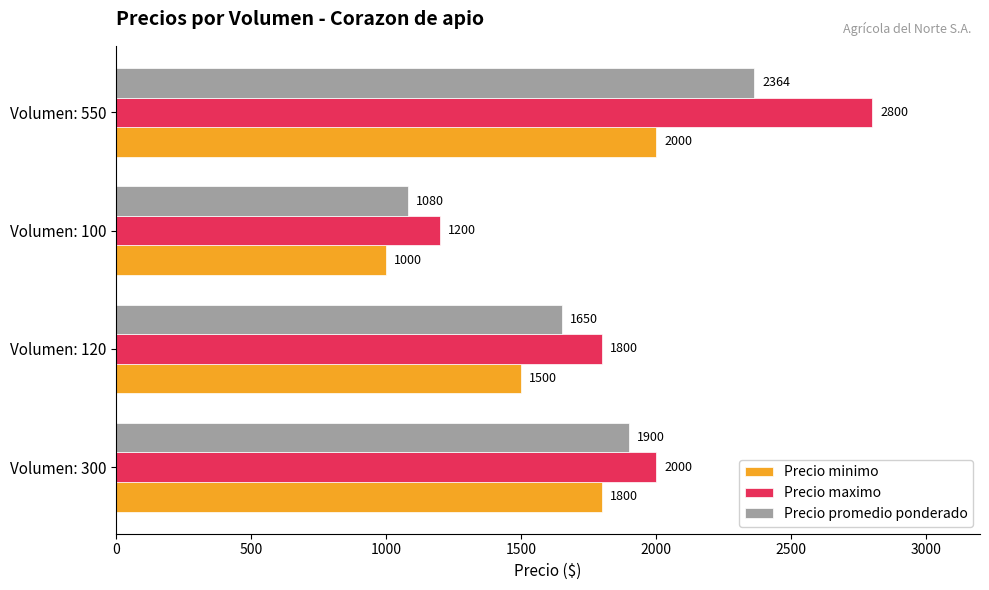

How many values in the Precio maximo series are below 2000?

2